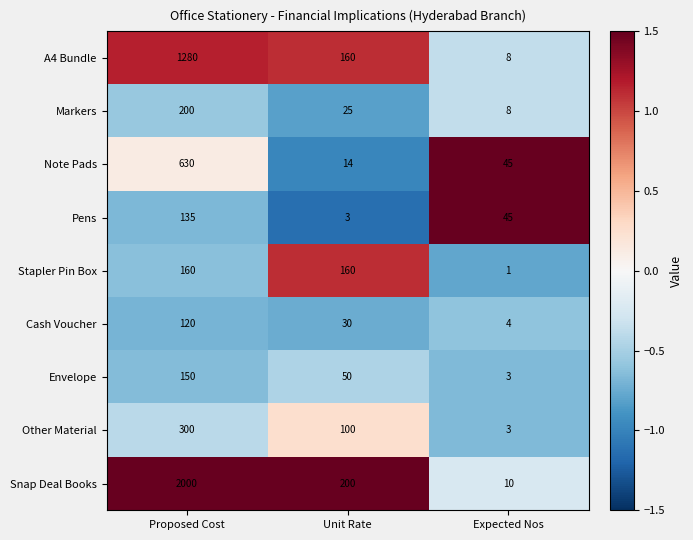

Count the Stapler Pin Box values in the range 1 to 160.

3